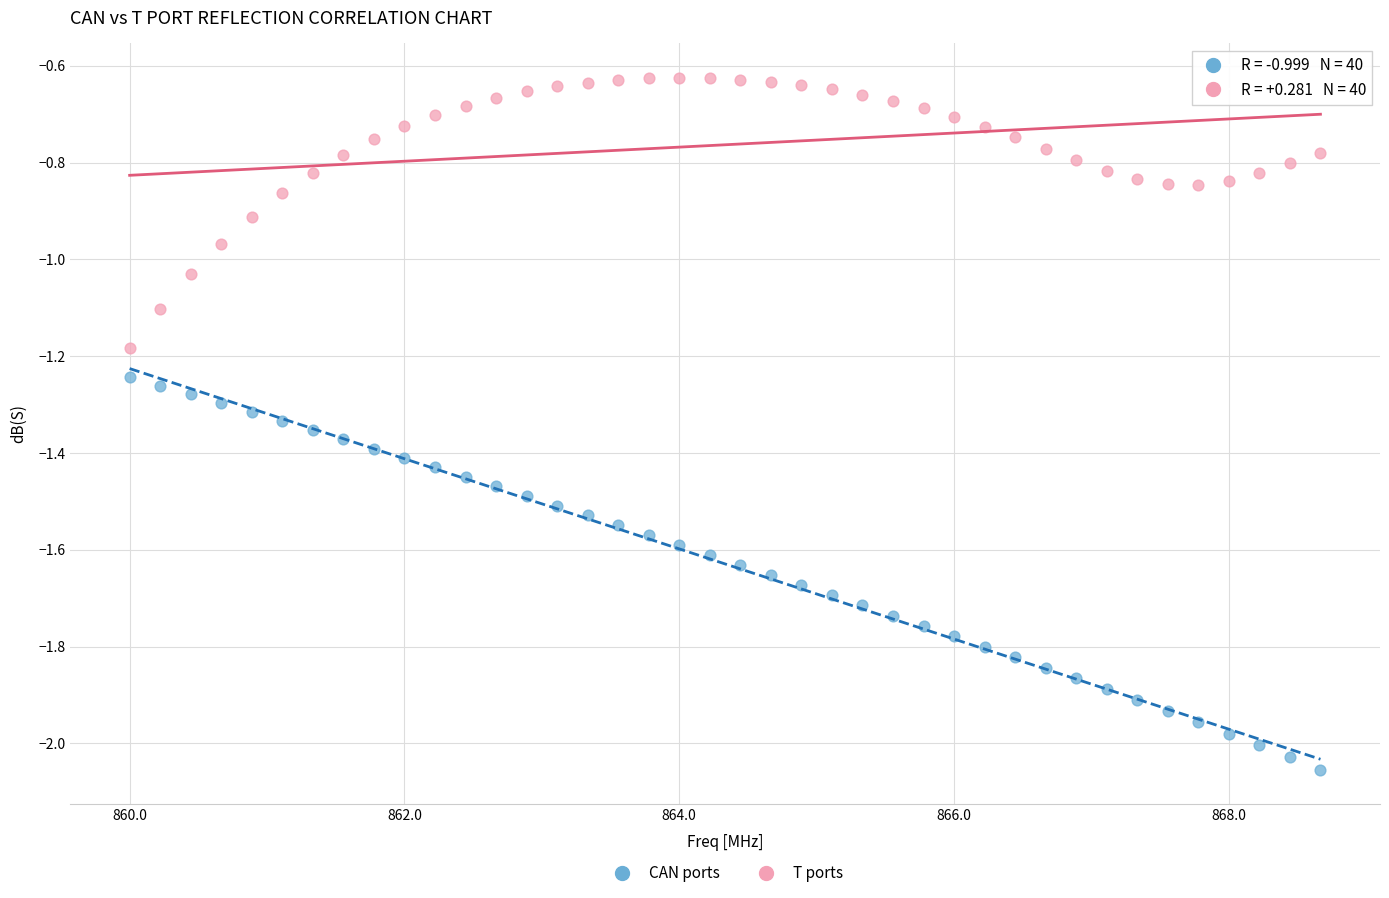

Across all data points, what is the range of Y values (max minus min)?

1.4